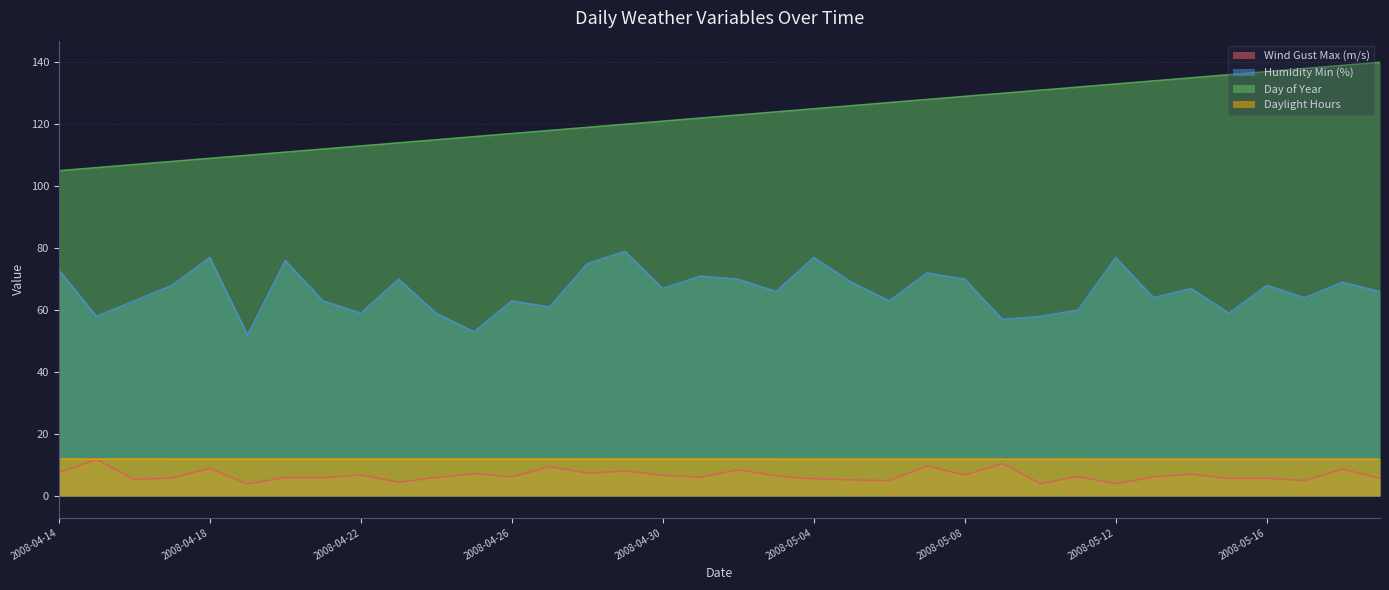

At which category is the sum across all series the highest?

2008-05-18